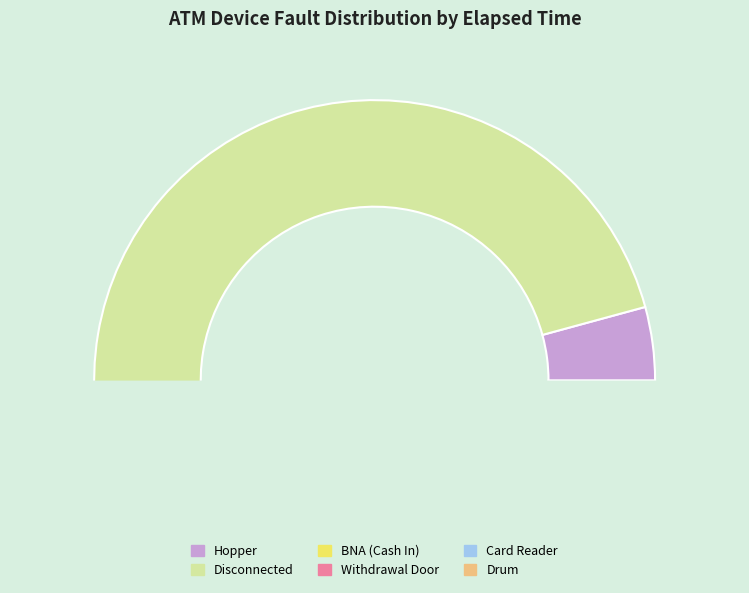

How many segments does this pie chart have?

6